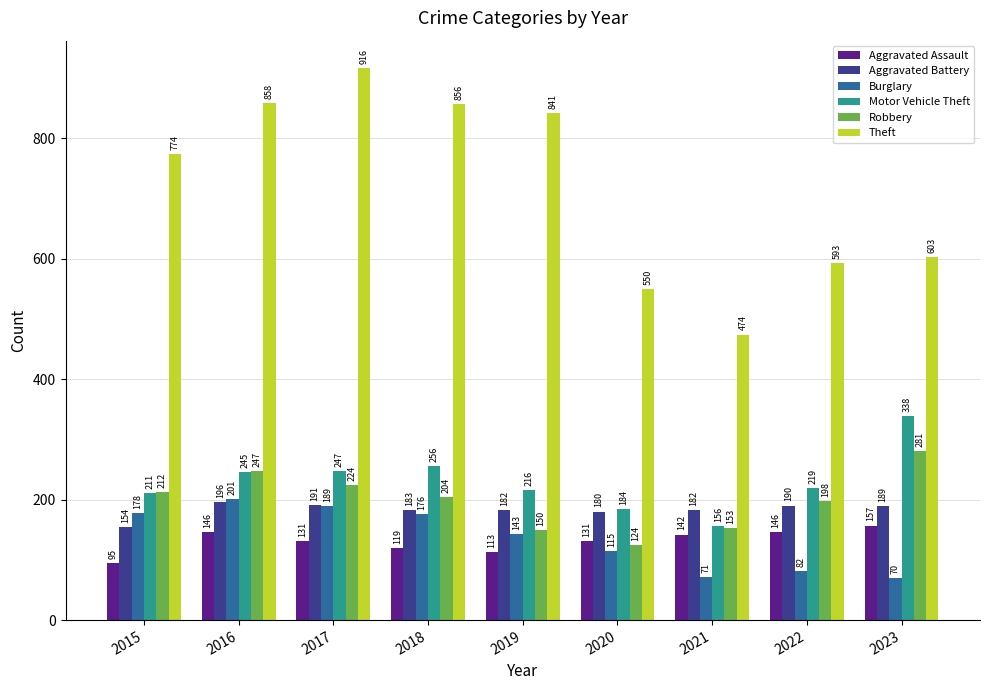

At which label does Robbery reach its minimum?

2020